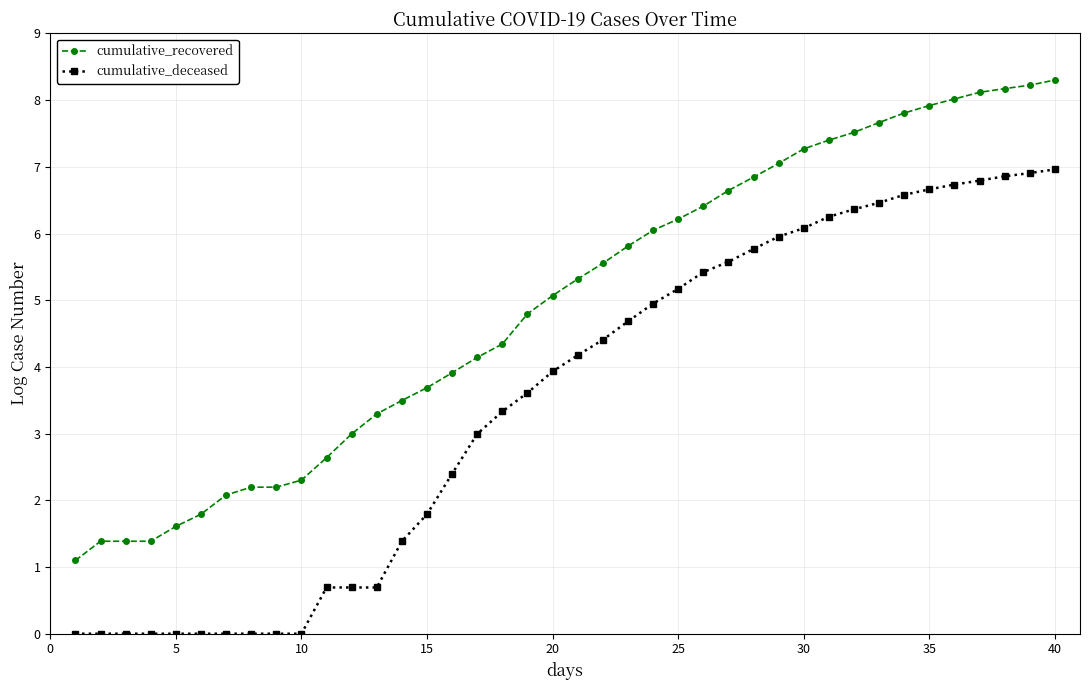

What is the sum of all cumulative_recovered values?

198.1